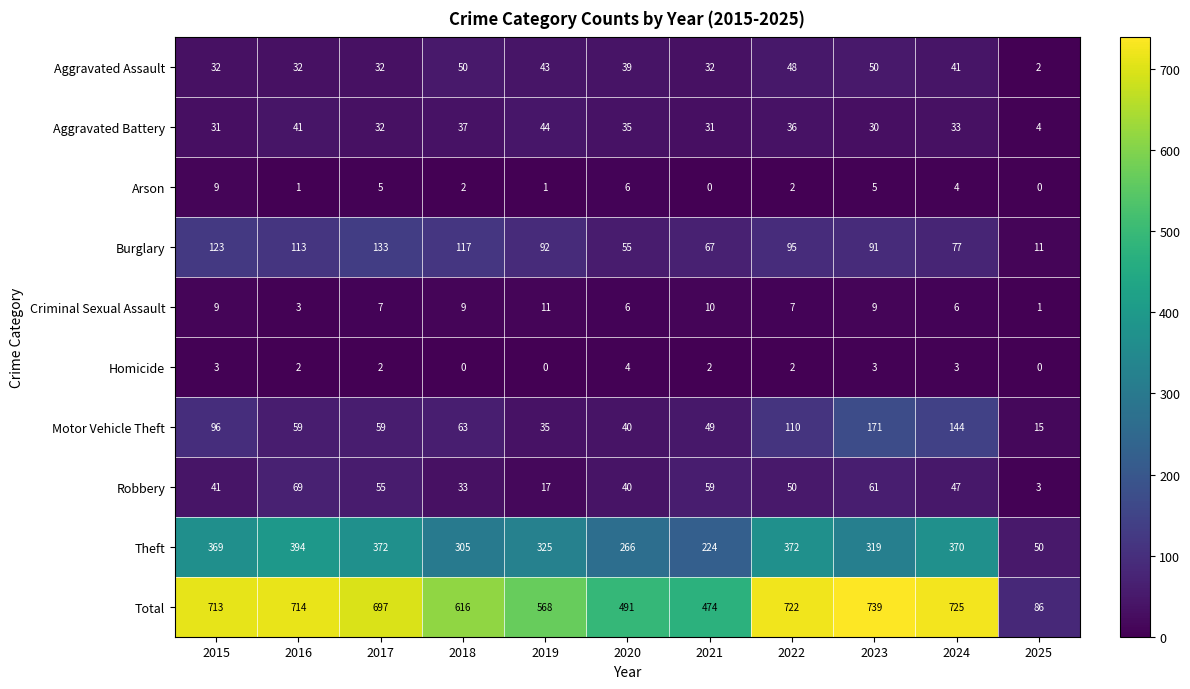

At which category is the sum across all series the highest?

2023